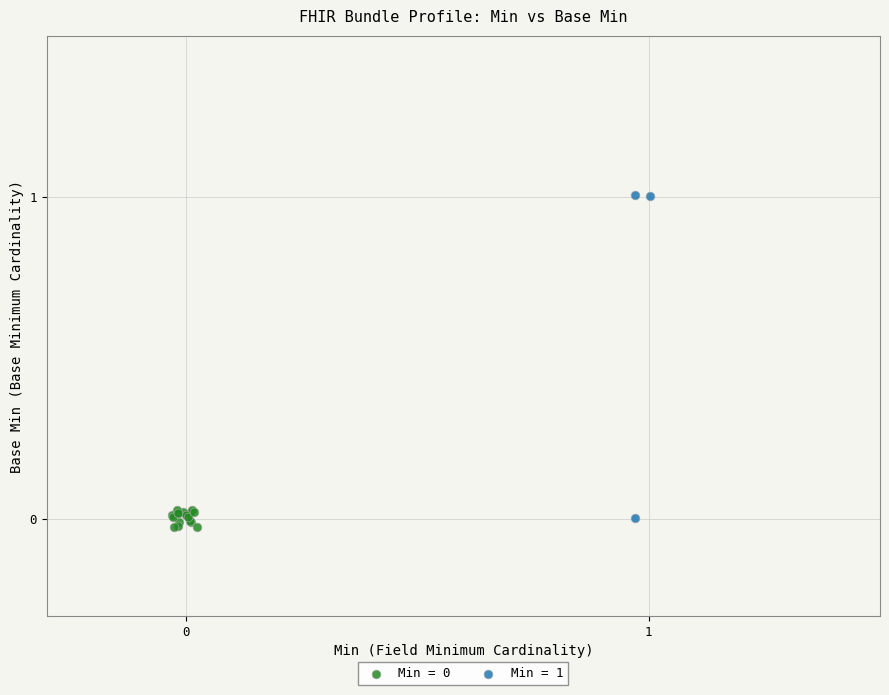

Which series reaches the maximum Y coordinate?

Min = 1